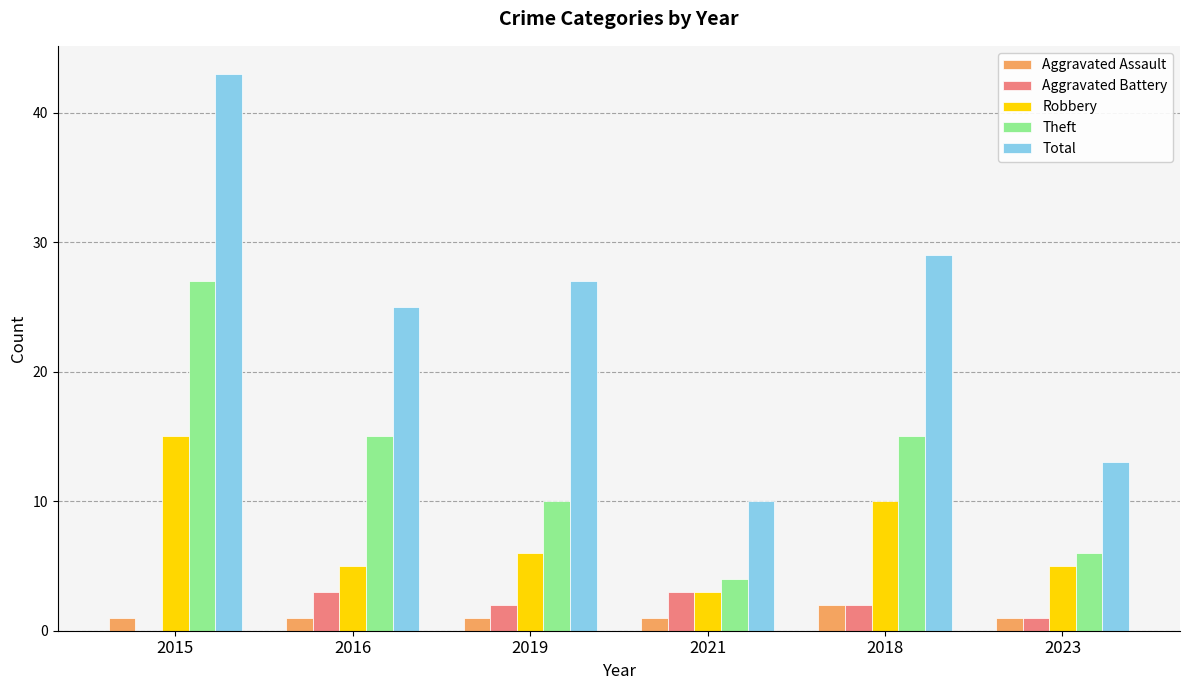

At which label does Theft first exceed 15?

2015